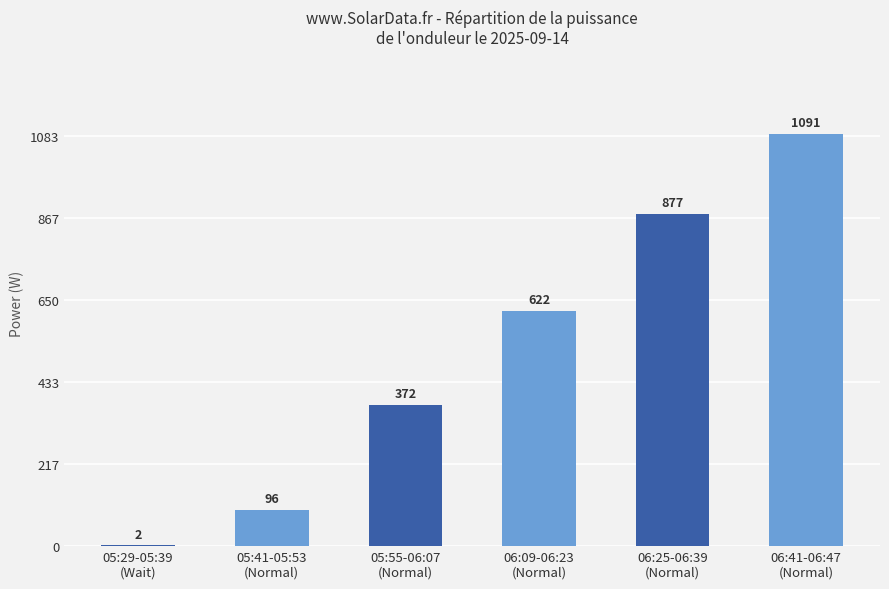

What is the maximum value shown in the chart?

1090.7